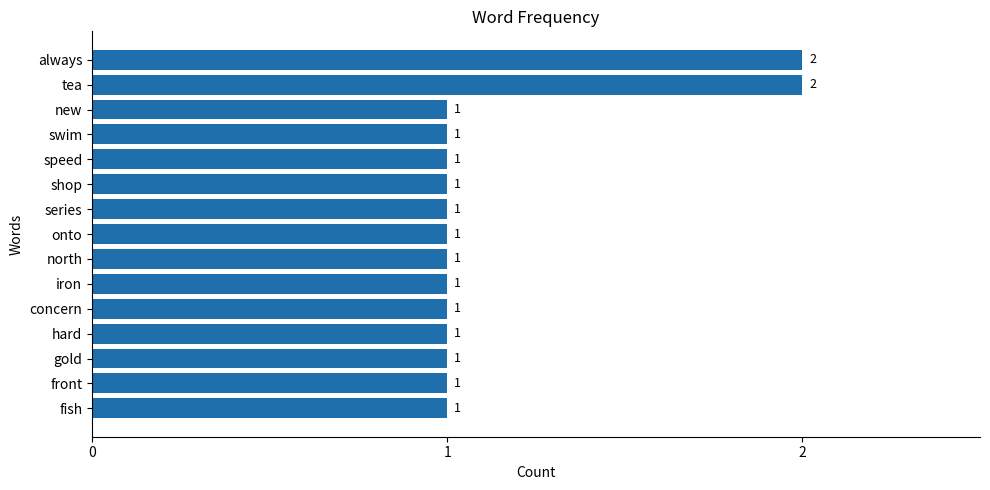

The value at always is 0. True or false?

False